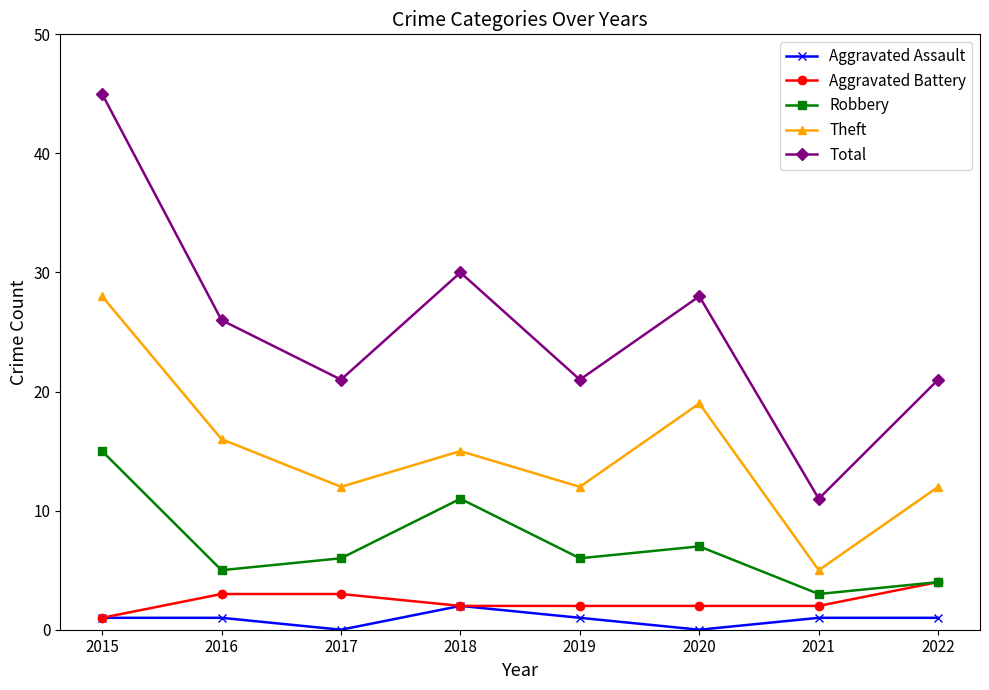

What is the minimum value for Total?

11